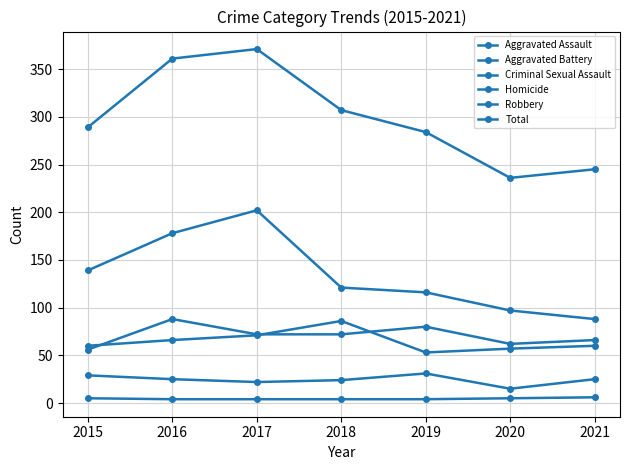

Reading right to left, list all the values displayed in this chart.

Aggravated Assault: 66	62	80	72	72	88	56
Aggravated Battery: 60	57	53	86	71	66	60
Criminal Sexual Assault: 25	15	31	24	22	25	29
Homicide: 6	5	4	4	4	4	5
Robbery: 88	97	116	121	202	178	139
Total: 245	236	284	307	371	361	289